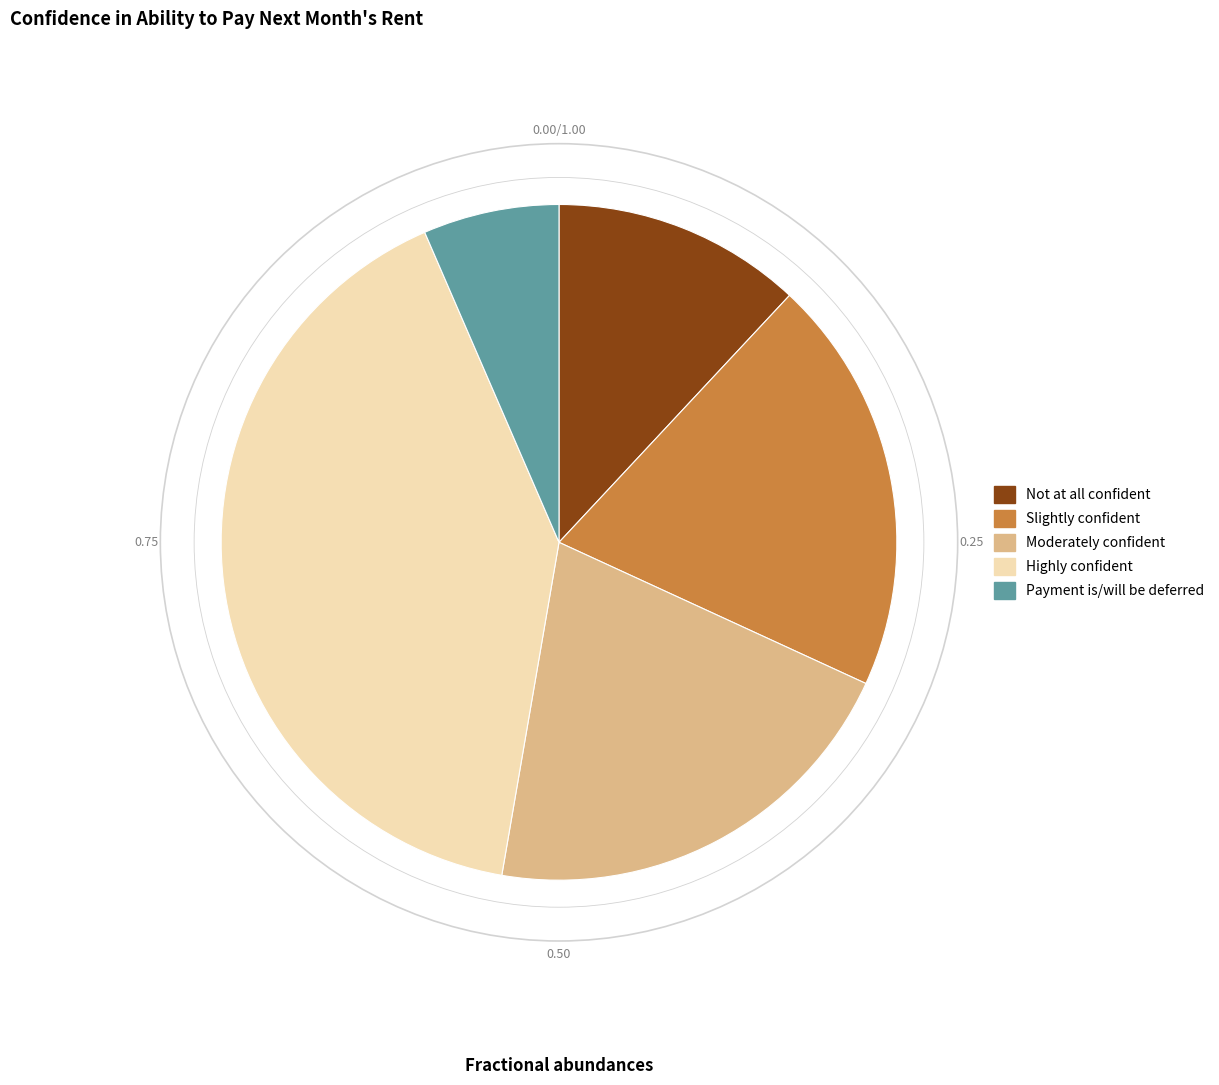

Is it true that Slightly confident is 30% of the pie?

False